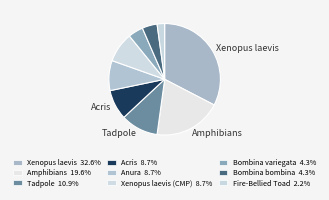

Count the number of slices in the pie.

9